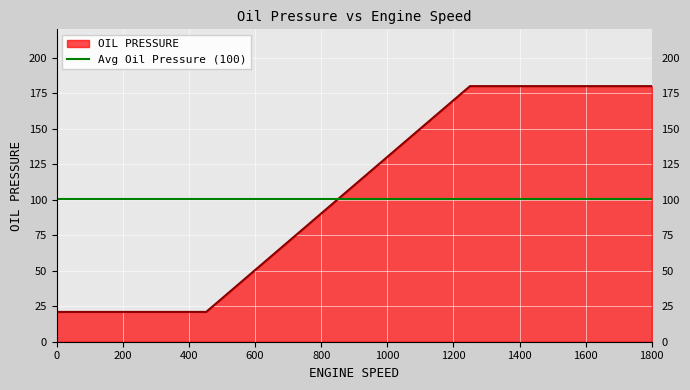

List the labels in order of value, smallest first.

0, 452, 1250, 1800